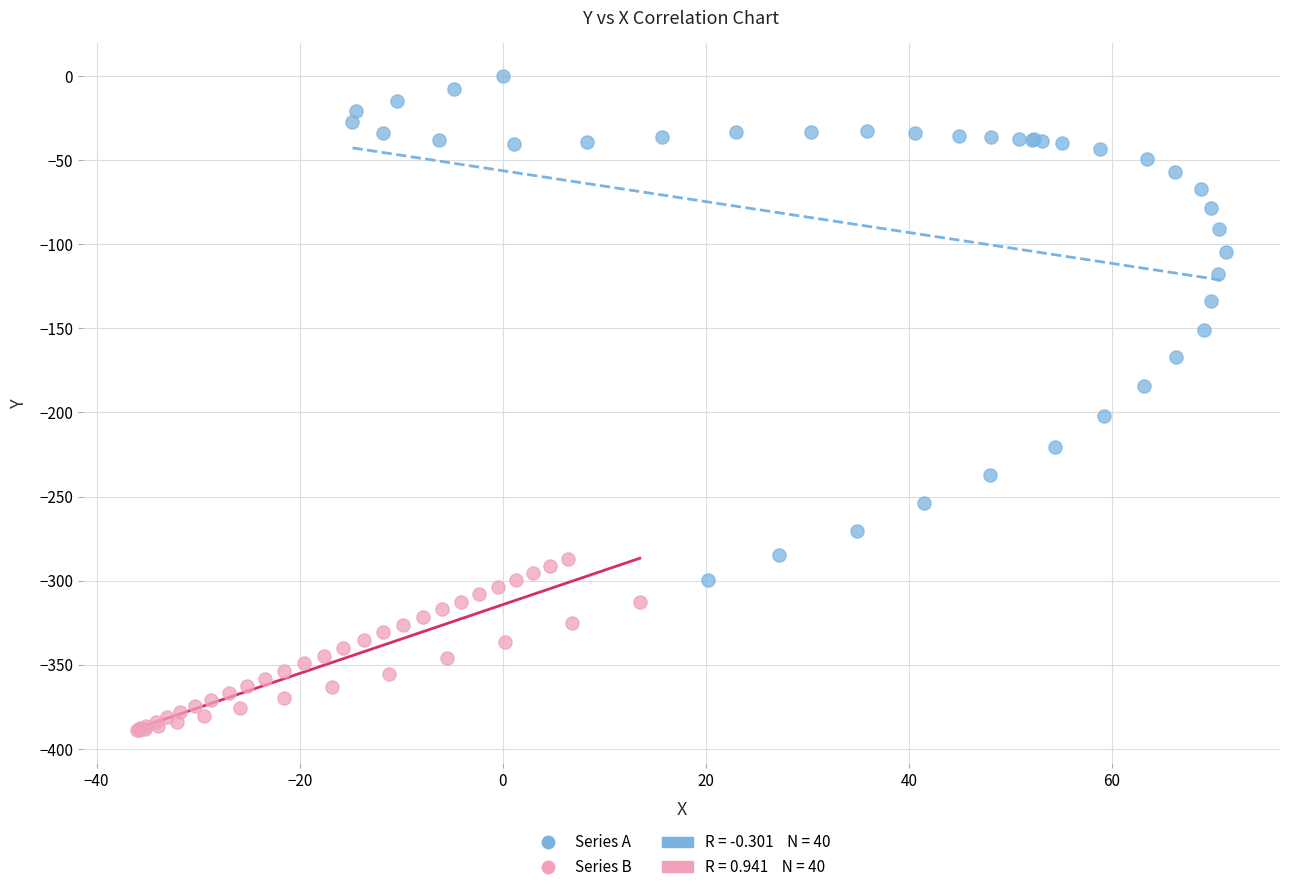

Which series contains the lowest Y value?

Series B